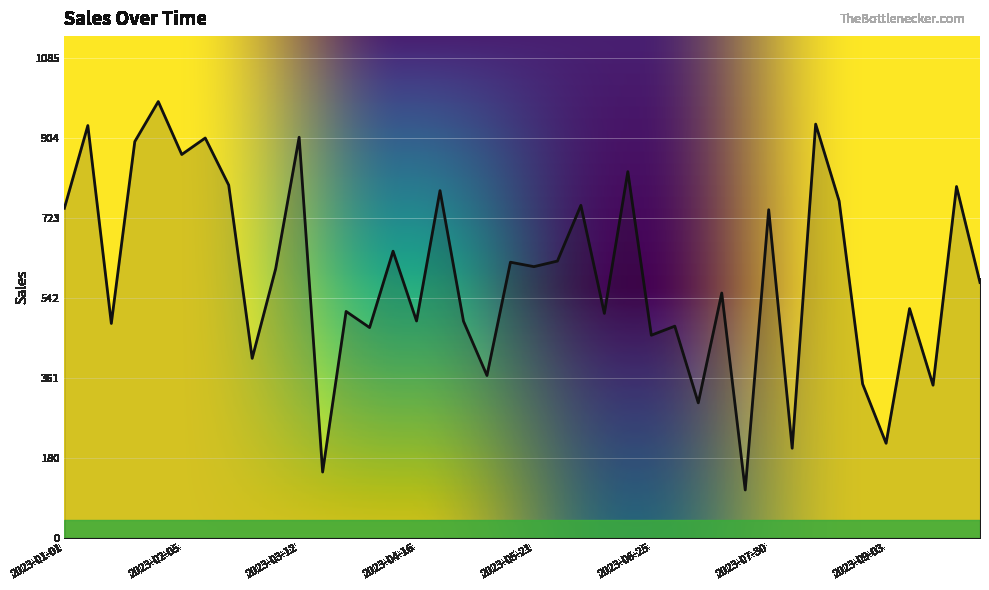

What is the minimum value shown in the chart?

108.3